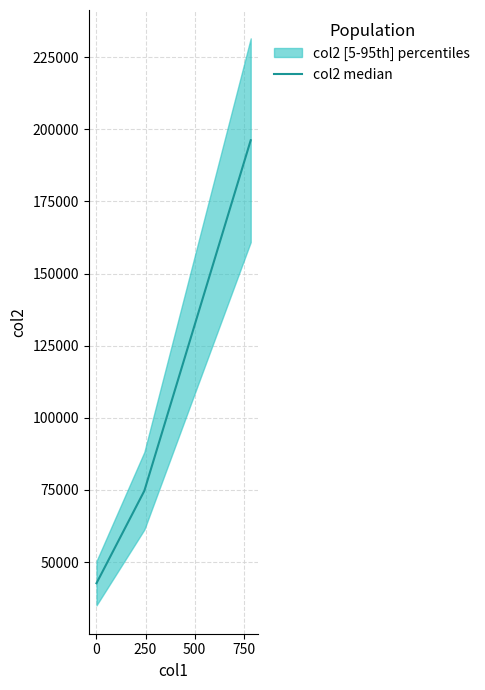

Reading right to left, what are all the values shown in this chart?

196196	74699	42651